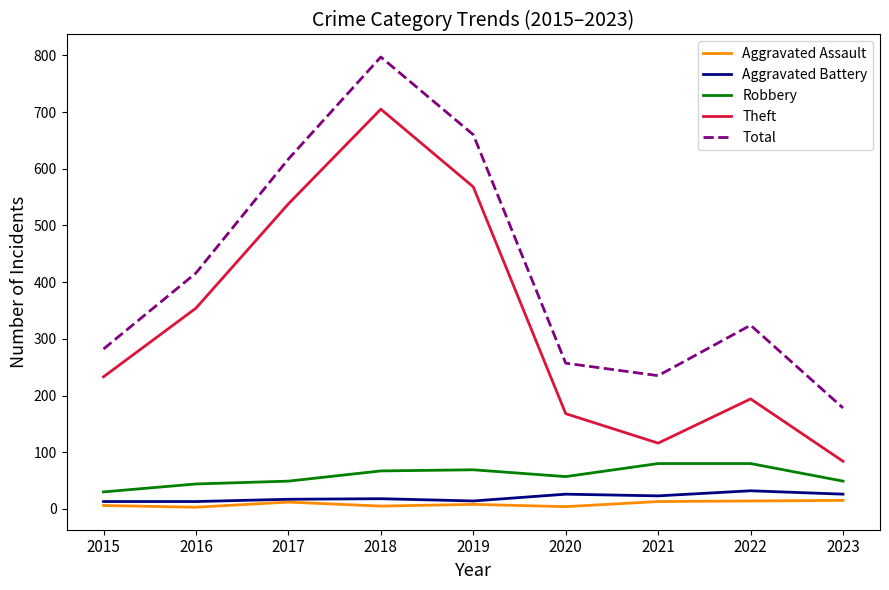

Between 2016 and 2018, which series saw the biggest shift?

Total